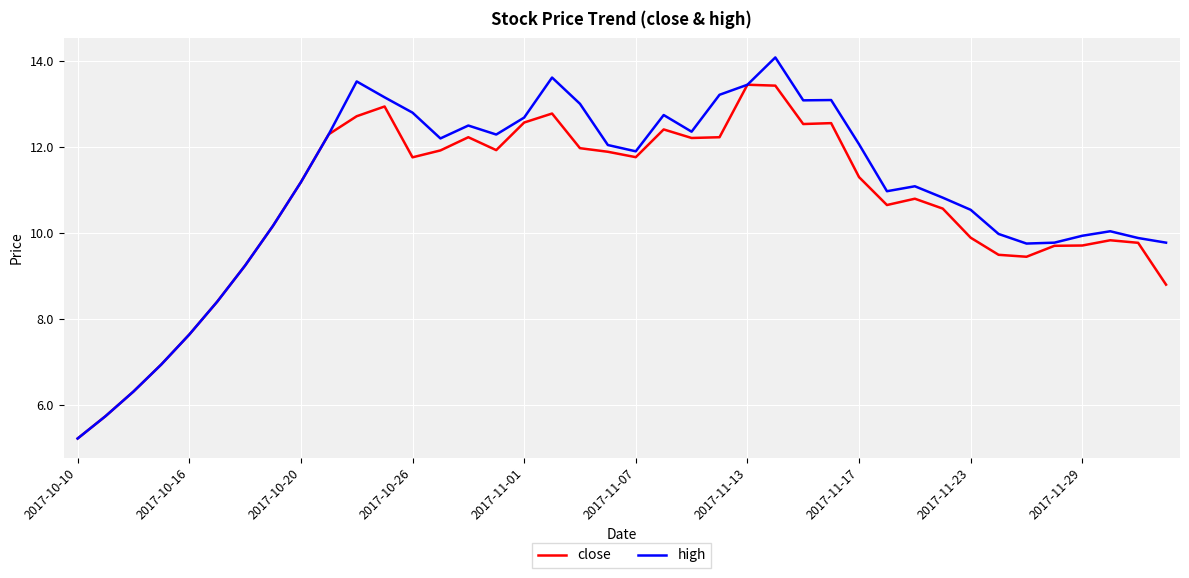

Which series has the largest range (max minus min)?

high